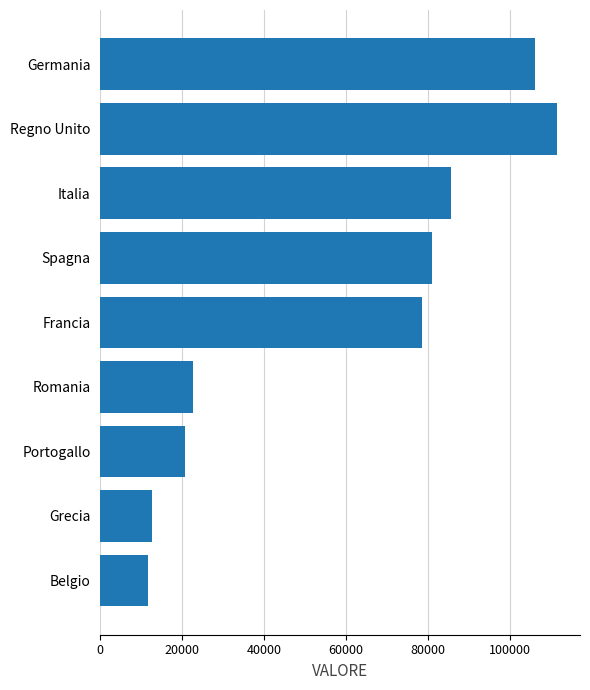

How many distinct data groups are displayed?

1